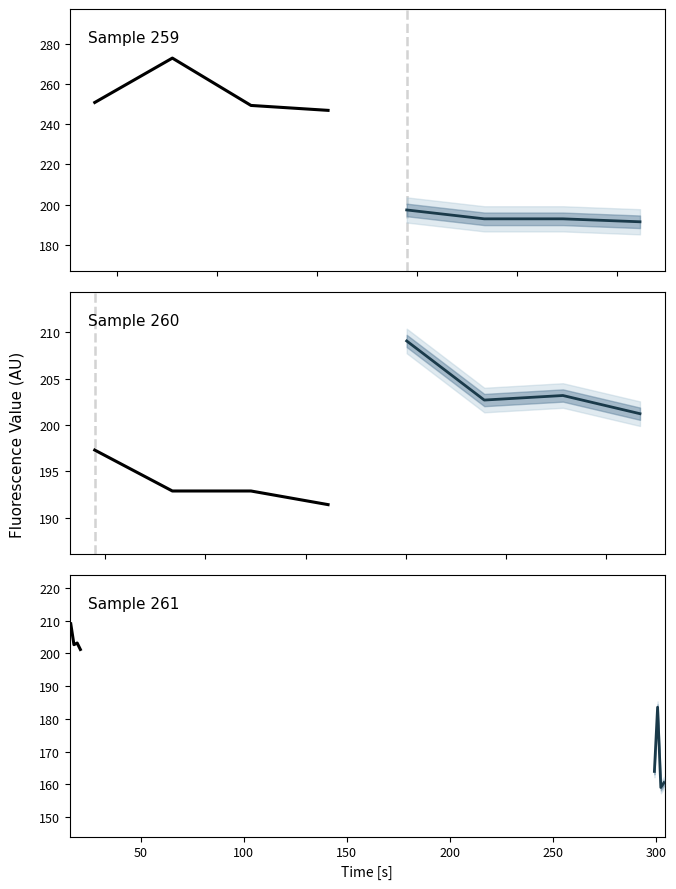

True or false: Projected Sample 260 and Historical Sample 259 cross at least once.

False